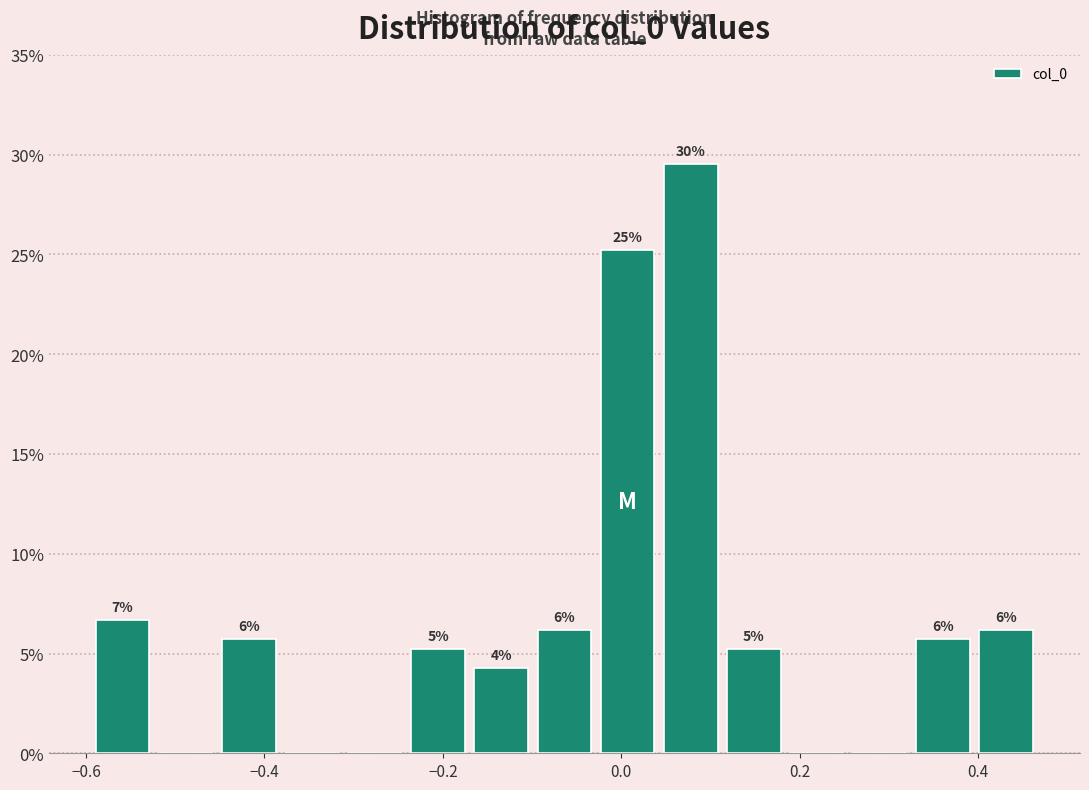

Around what value on the x-axis is the tallest bar? Give the approximate position of its centre, as read against the axis.

0.08